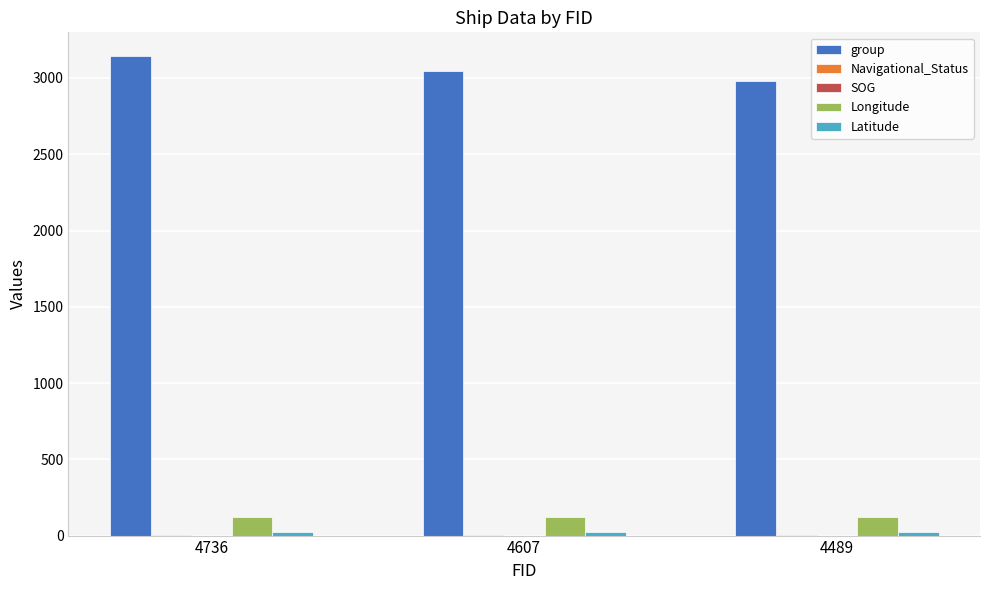

What is the greatest value displayed?

3142.0